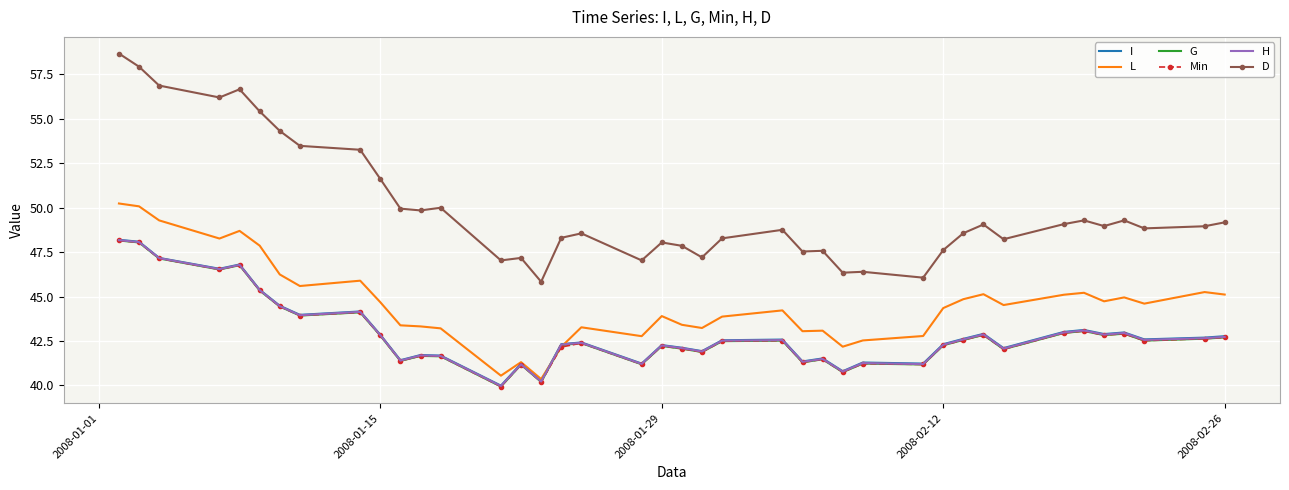

What is the minimum value for L?

40.4